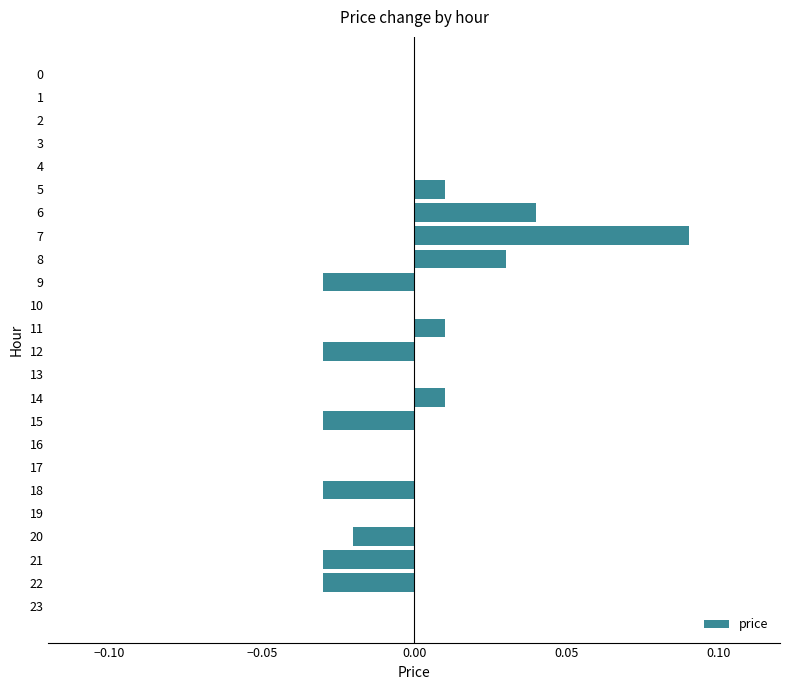

Which has a higher value, 14 or 2?

14